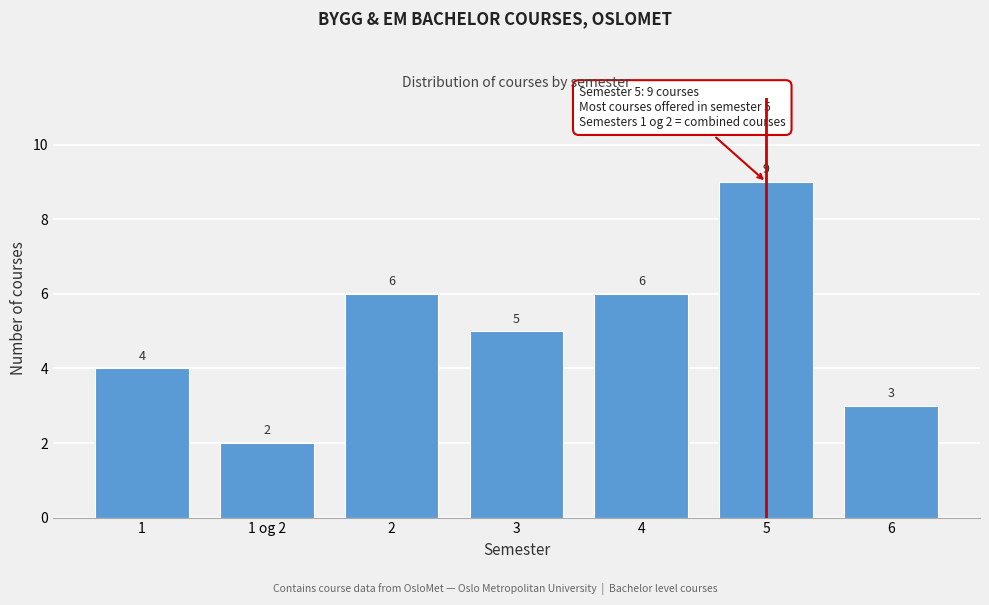

Reading right to left, transcribe all the data shown in this chart.

3	9	6	5	6	2	4